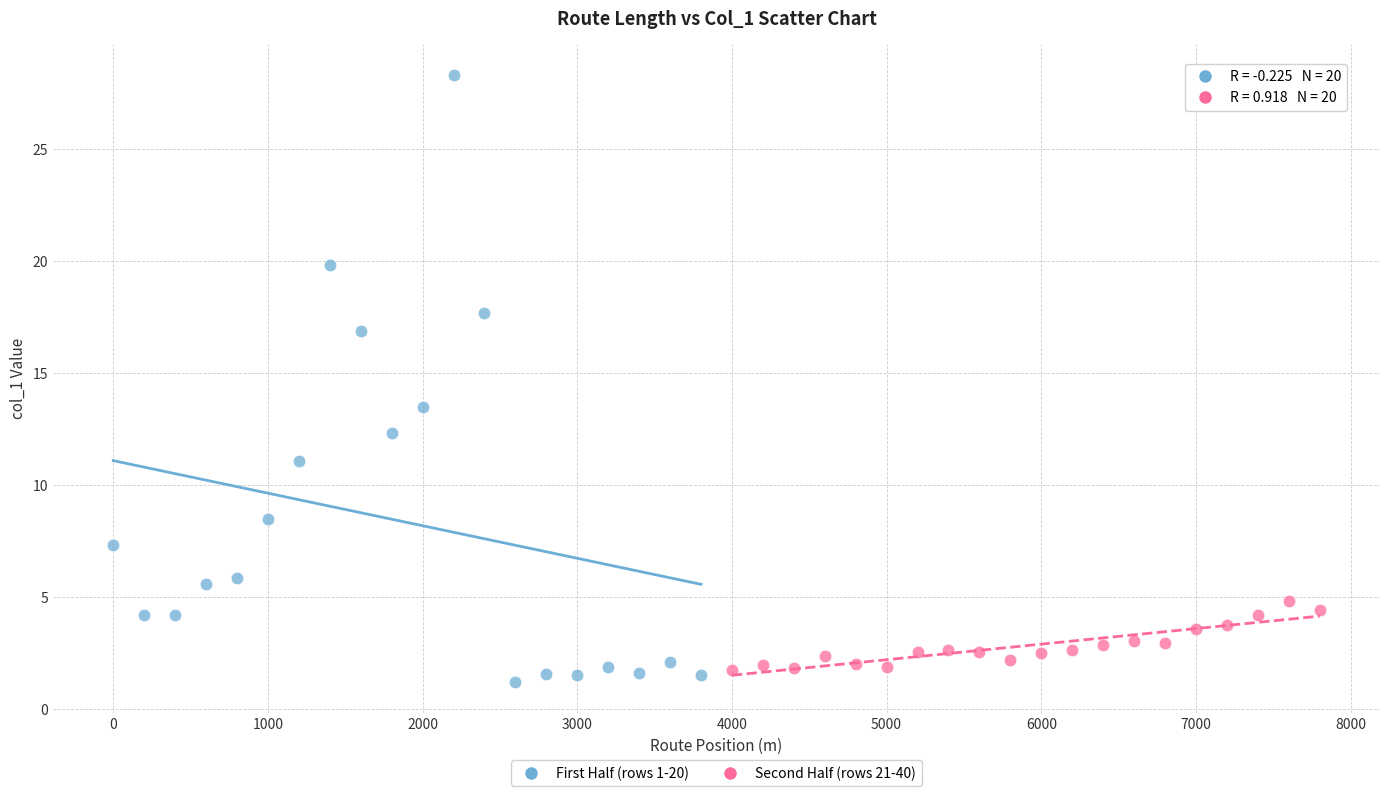

Which series contains the highest Y value?

First Half (rows 1-20)